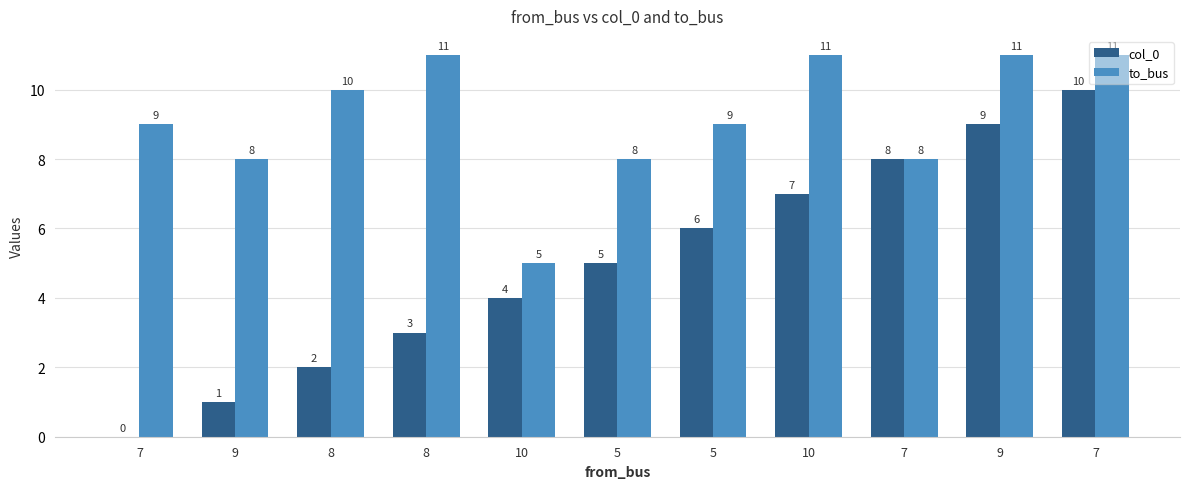

At 7, list the series in order from smallest to largest.

col_0, to_bus